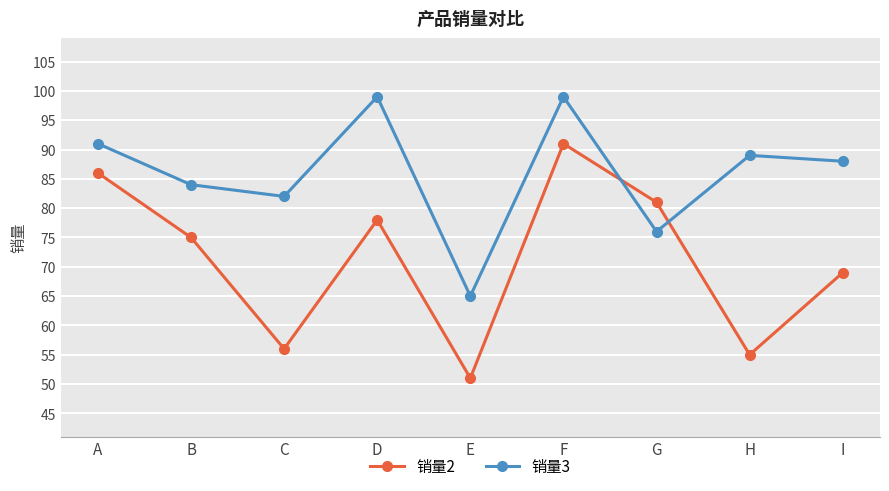

What is the highest value of the 销量2 series?

91